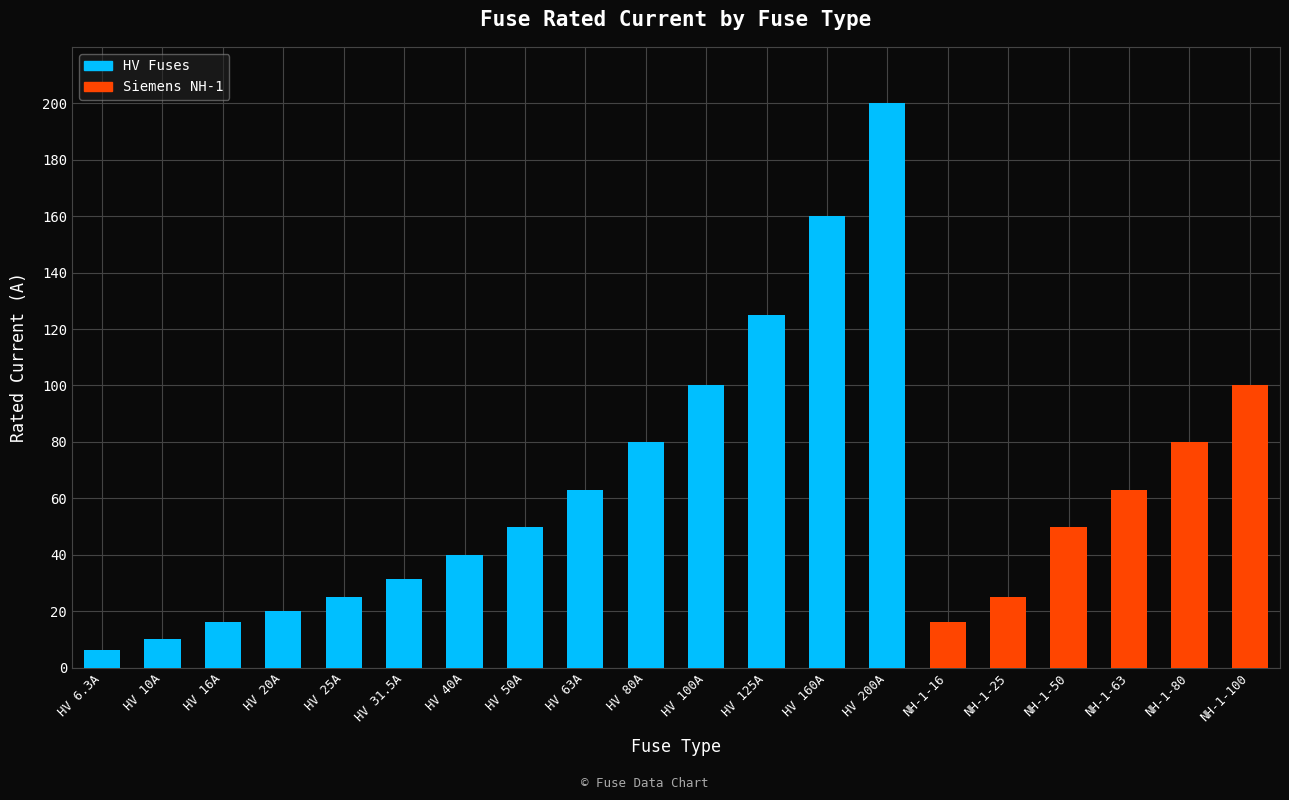

Does the chart contain stacked bars?

Yes